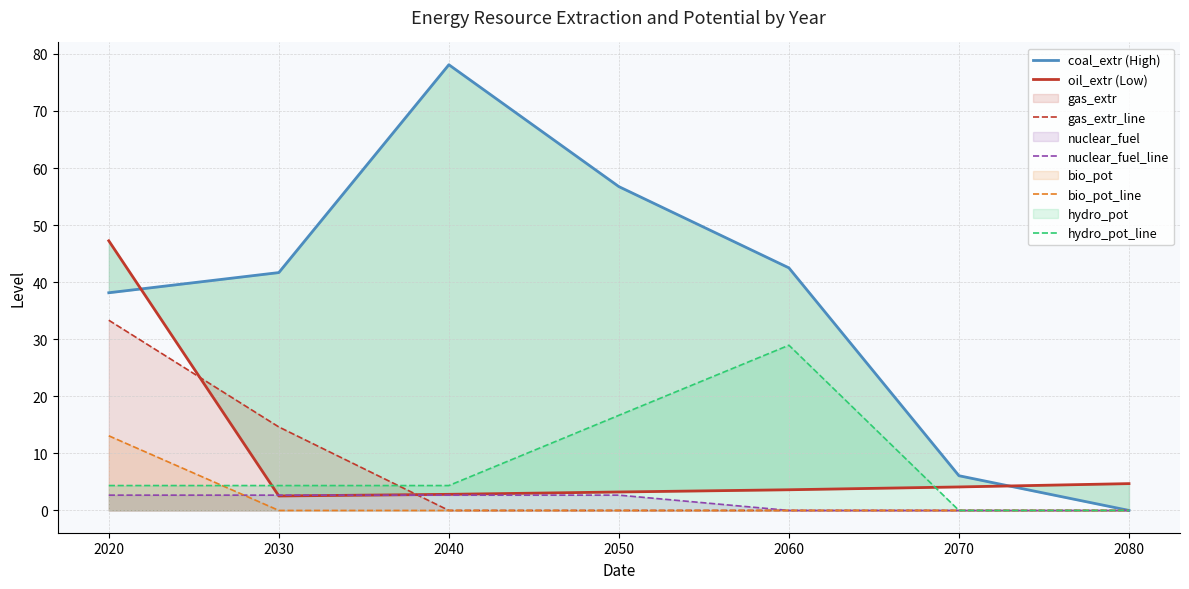

The nuclear_fuel_line series shows -0.8 at 2060. True or false?

False